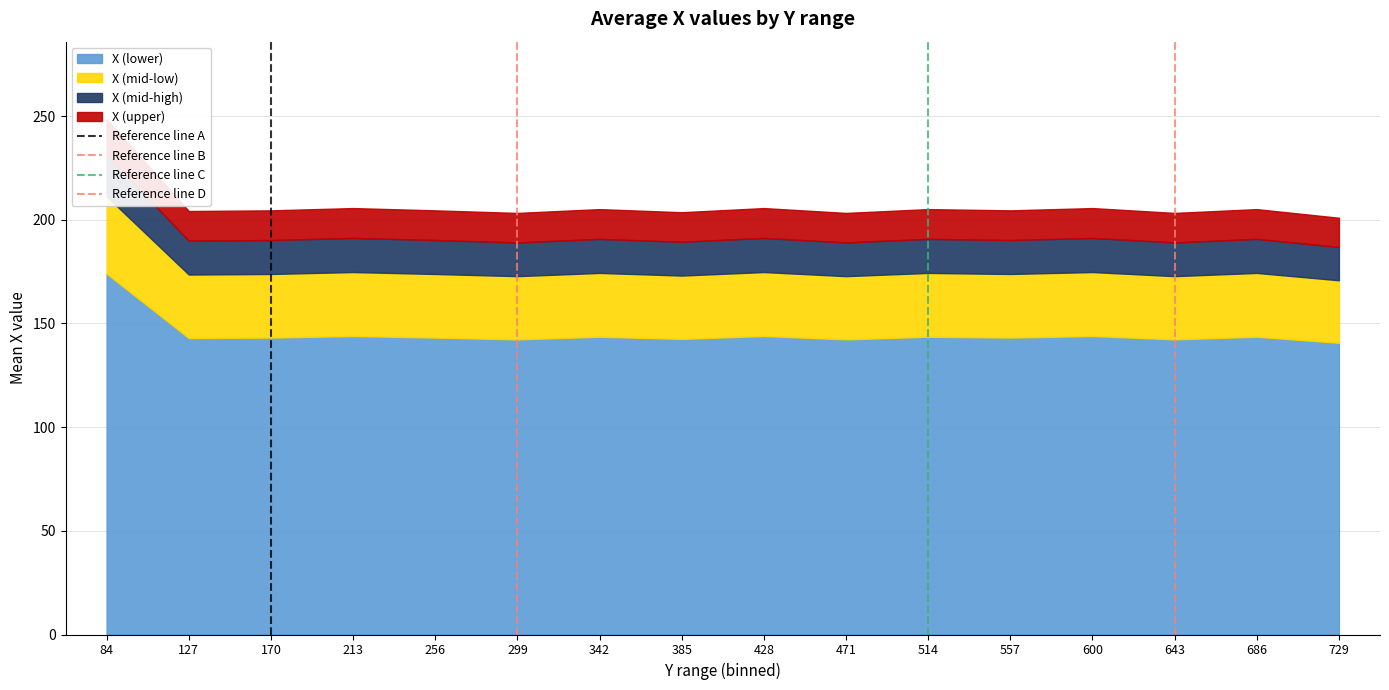

What is the value of the Reference line D point at the 2nd from the left?

1